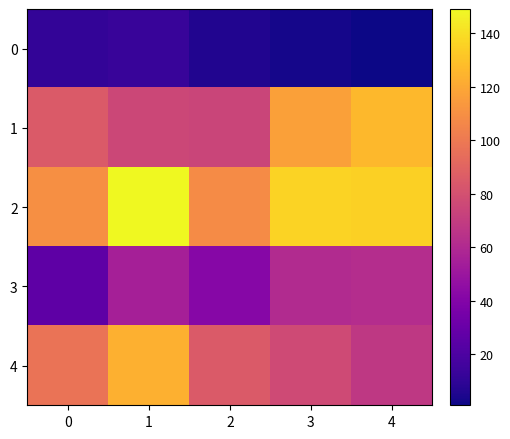

Reading left to right, transcribe all the data shown in this chart.

0: 0=11	1=13	2=6	3=3	4=1
1: 0=85	1=75	2=74	3=117	4=126
2: 0=110	1=149	2=108	3=136	4=135
3: 0=26	1=55	2=42	3=61	4=62
4: 0=97	1=123	2=85	3=77	4=68